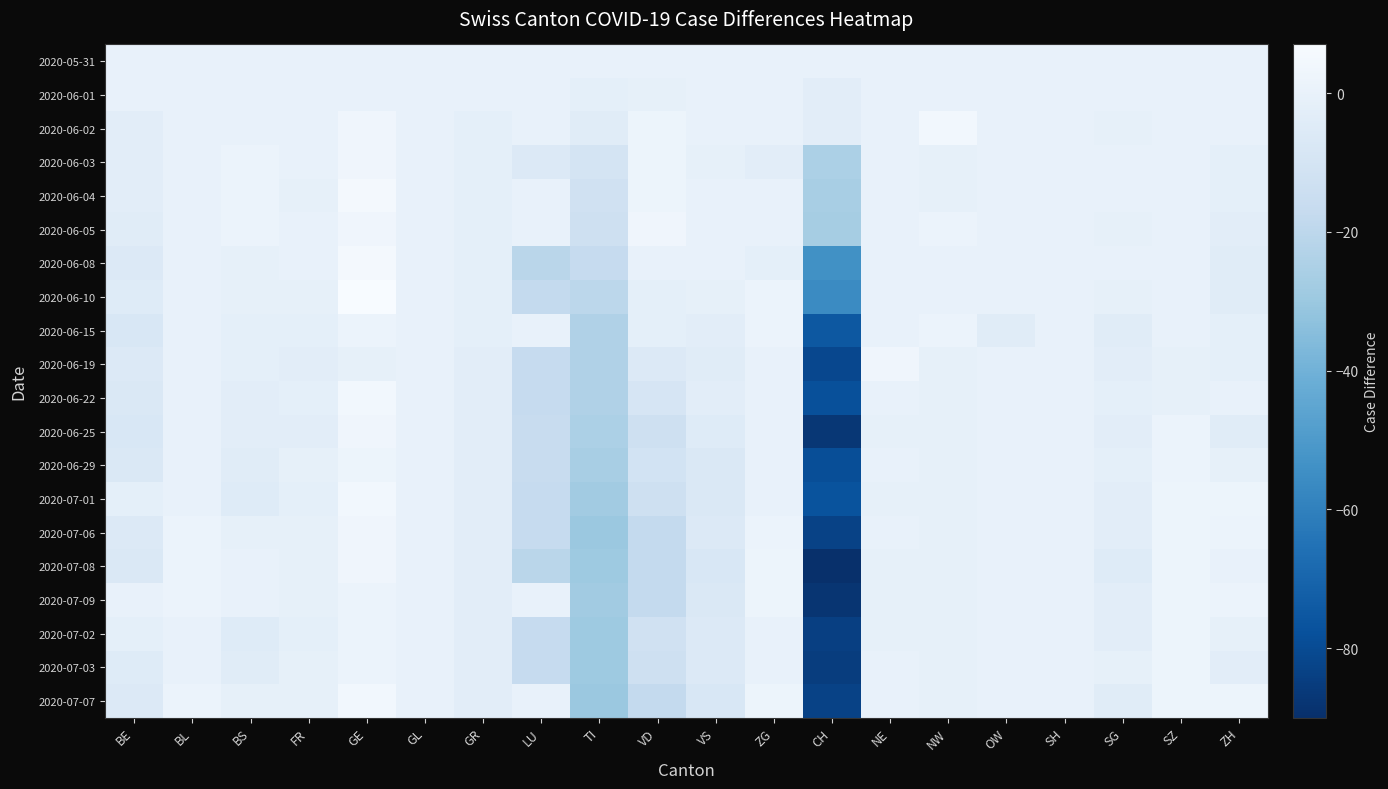

What is the minimum value shown in the chart?

-90